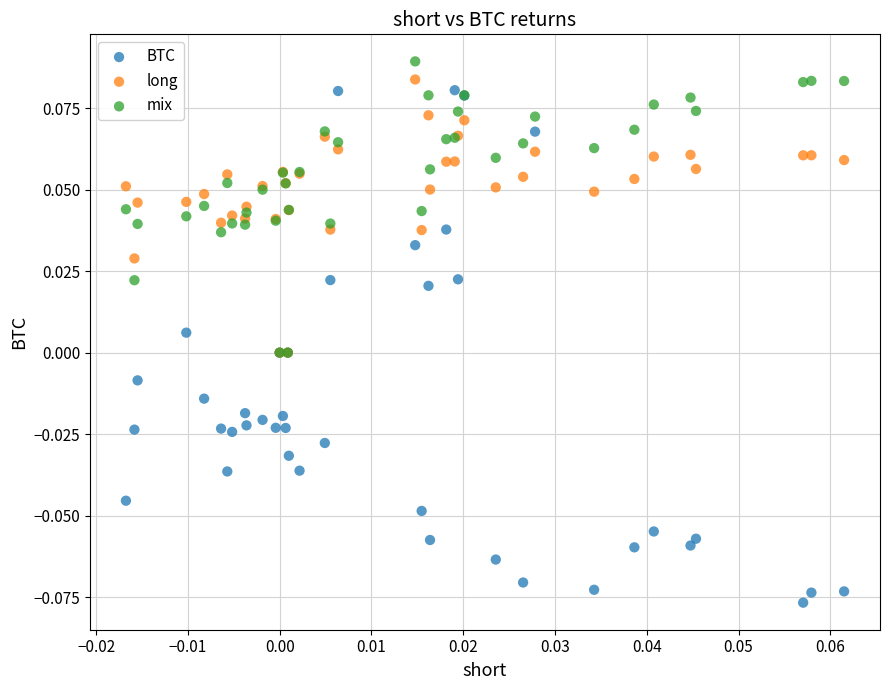

What are all the series names shown in the legend?

BTC, long, mix